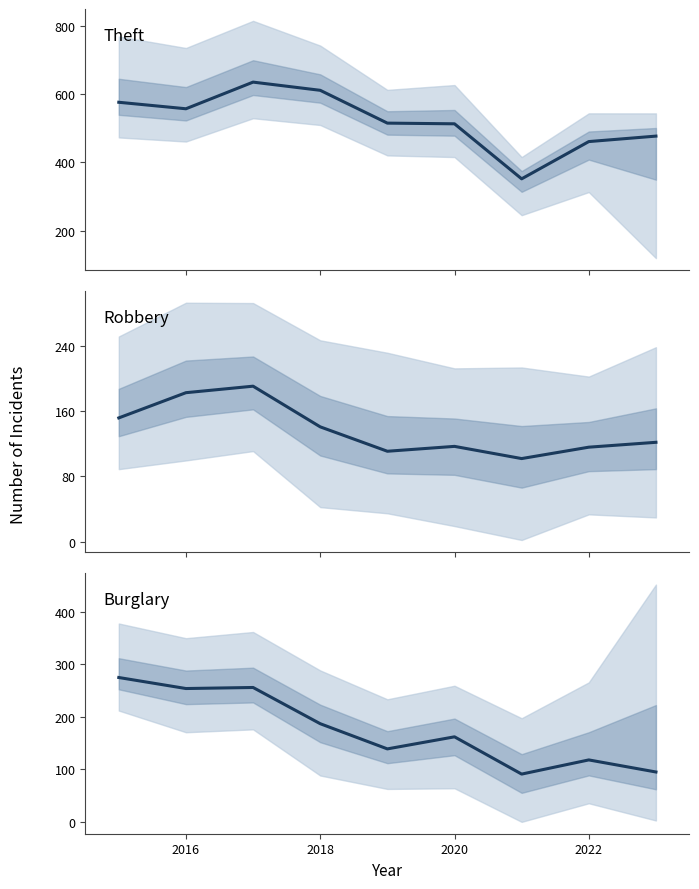

Rank the series by their maximum value, from lowest to highest.

Robbery, Burglary, Theft